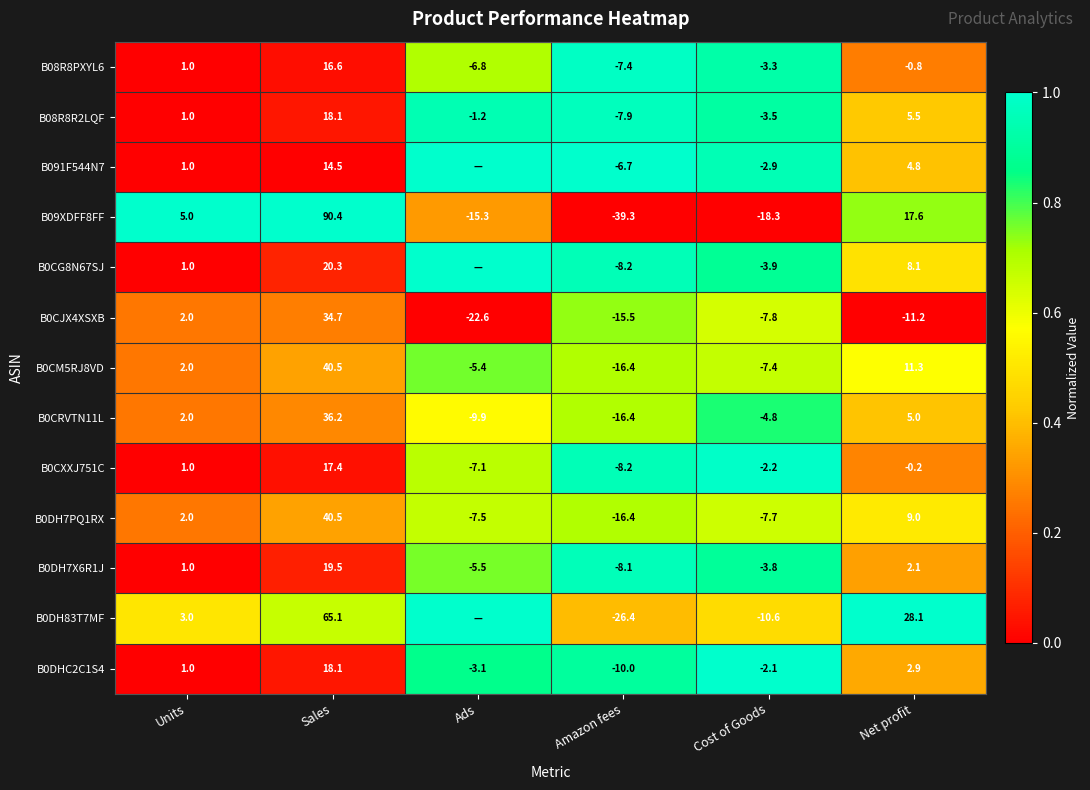

The value of B08R8PXYL6 at Net profit is -0.2. True or false?

False